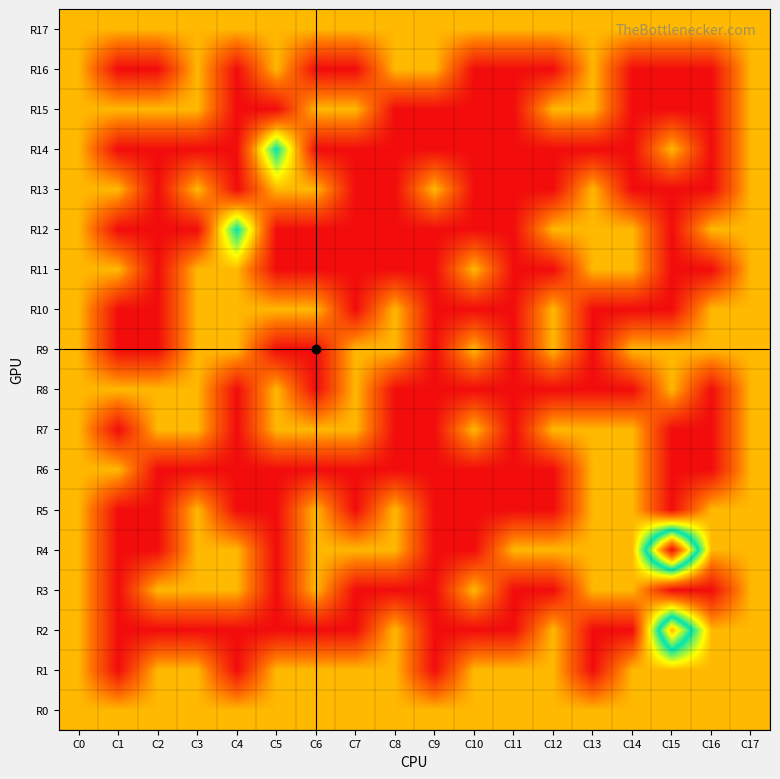

At which category is the sum across all series the highest?

C0